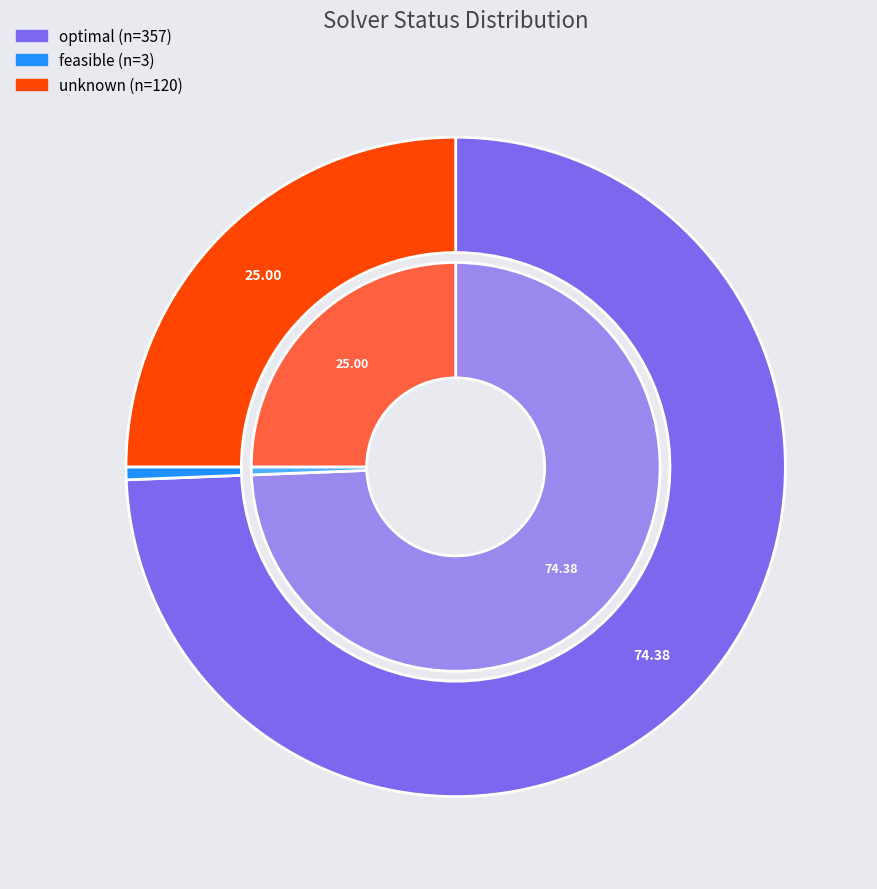

Is unknown the majority of the pie?

No